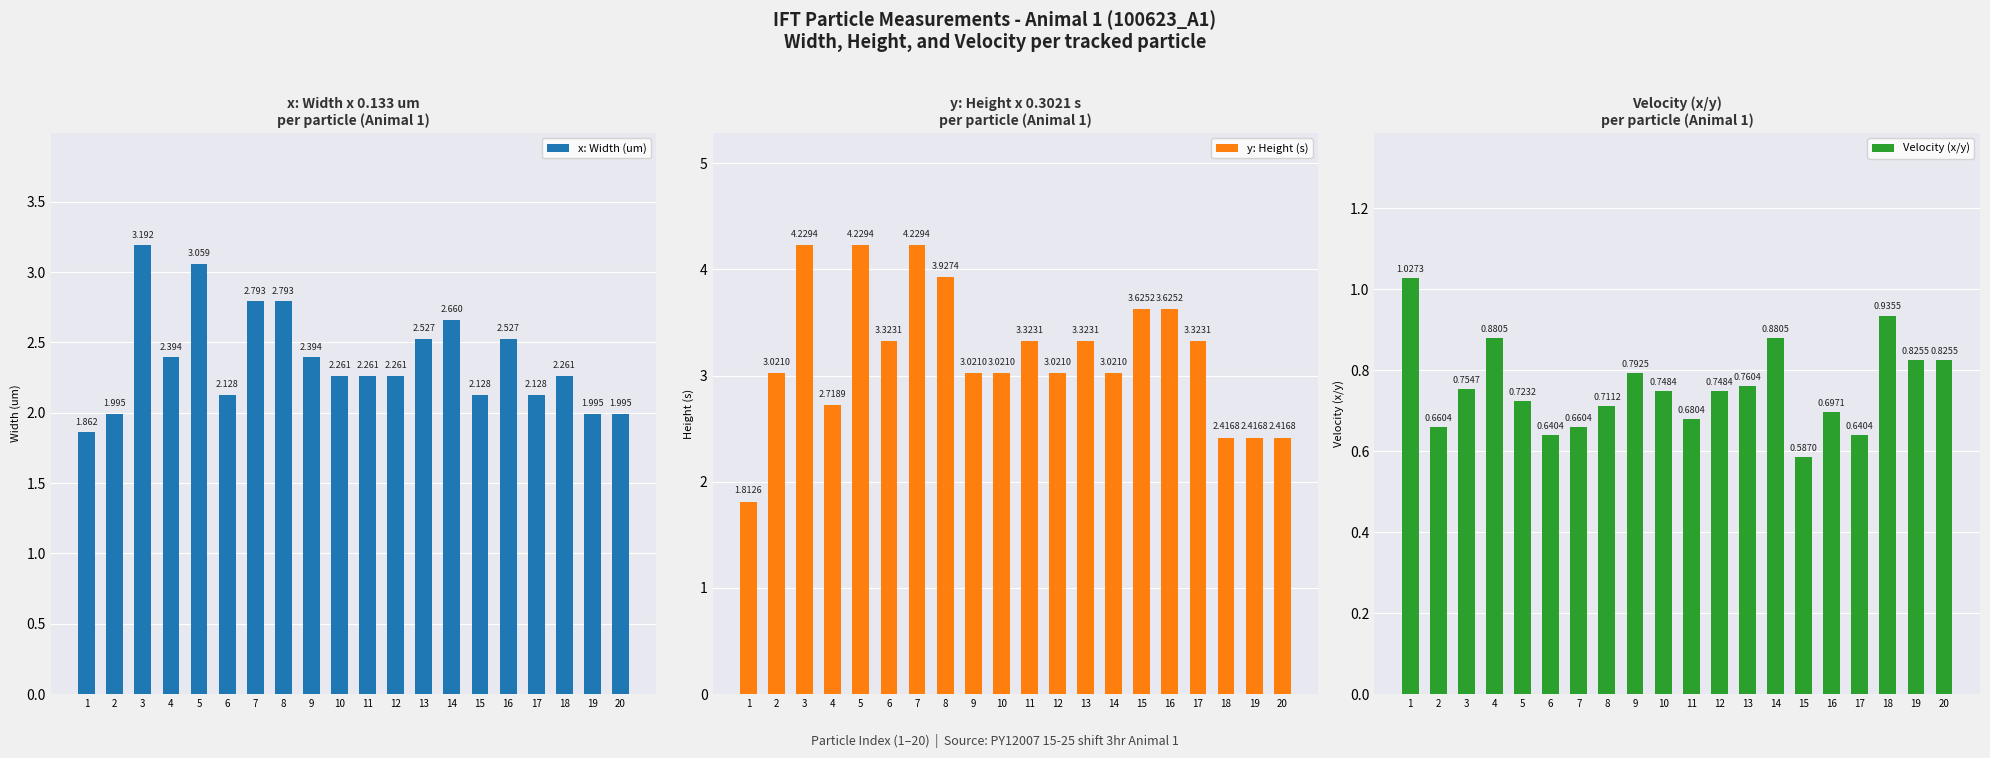

How many values in the y: Height (s) series exceed 3?

15